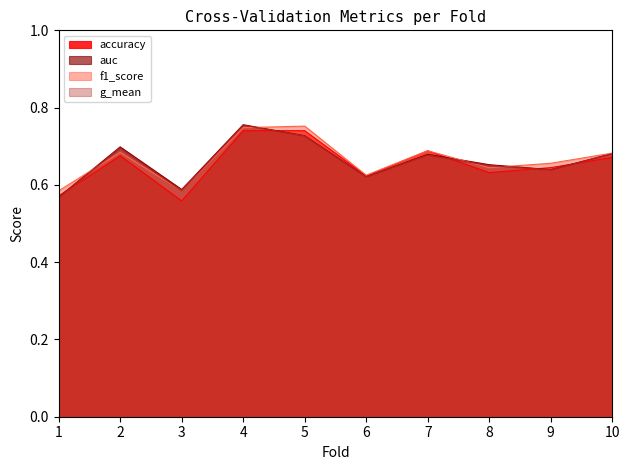

Is the value of f1_score at 10 greater than the value of auc at 1?

Yes